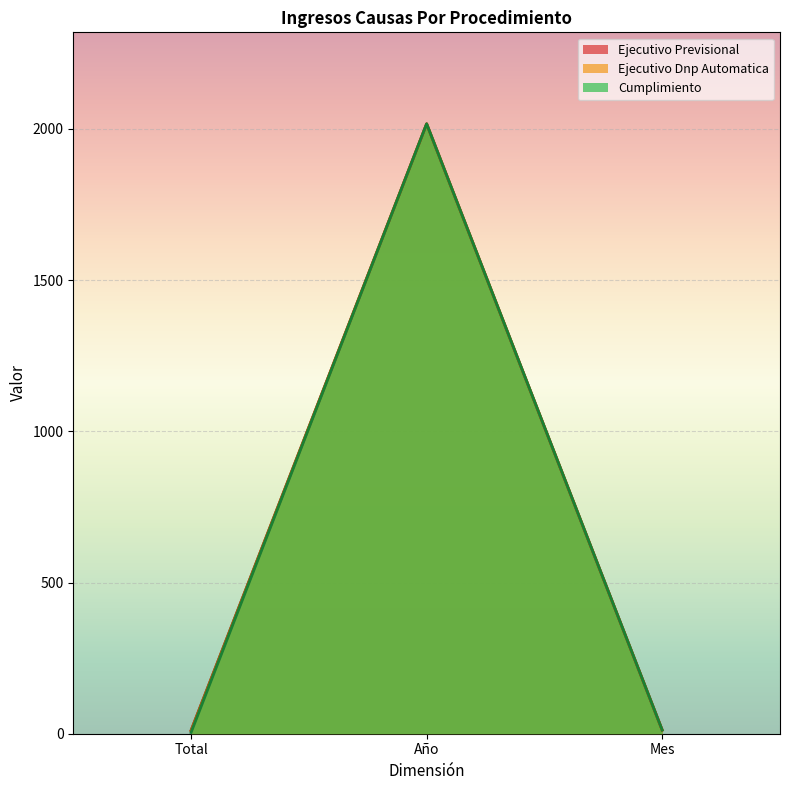

What is the highest value of the Ejecutivo Dnp Automatica series?

2017